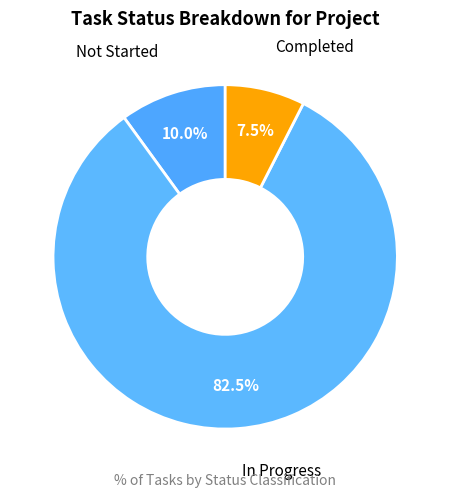

Which category has the smallest portion of the pie?

Completed